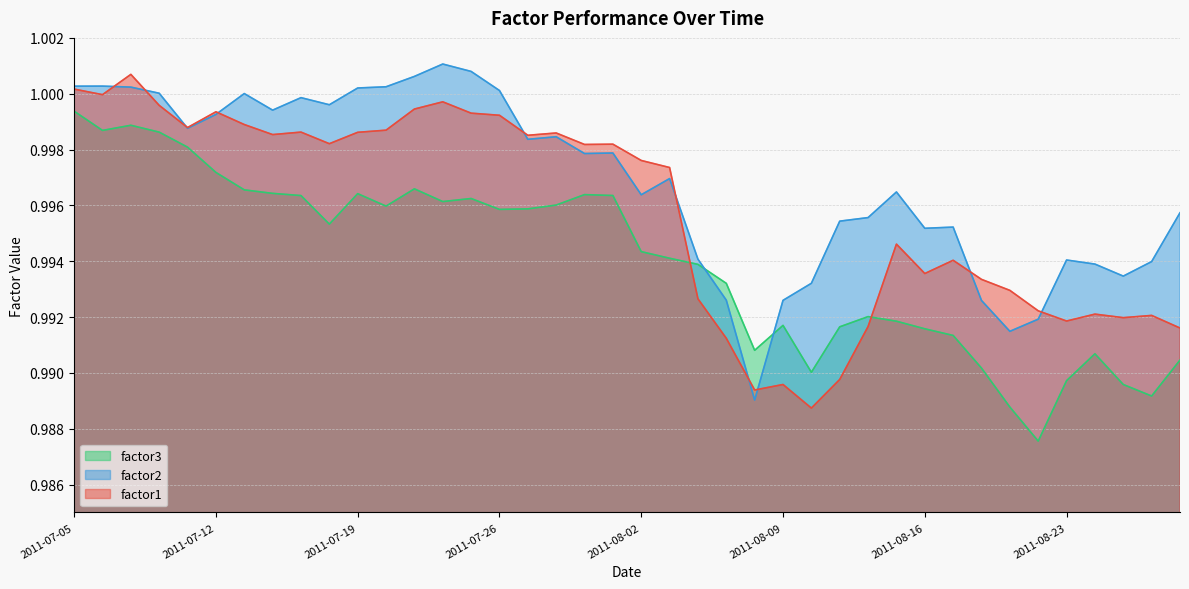

List the series in order of their overall mean, lowest first.

factor3, factor1, factor2